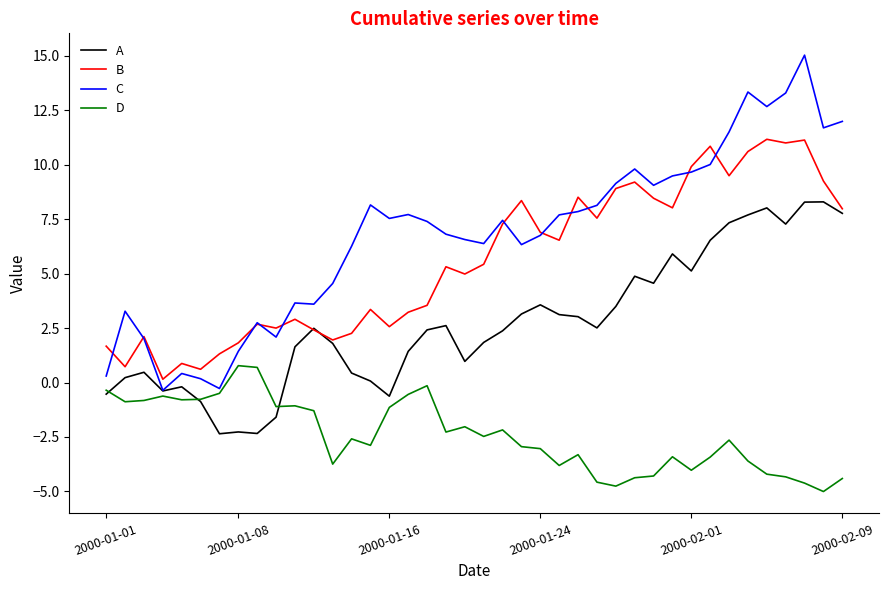

Which series has the widest spread of values?

C